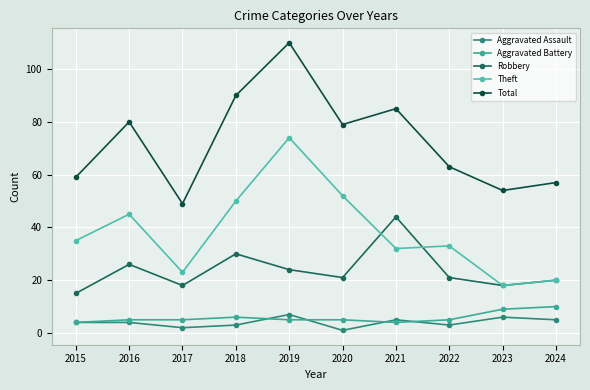

Where is Total nearest to the value 79?

2020